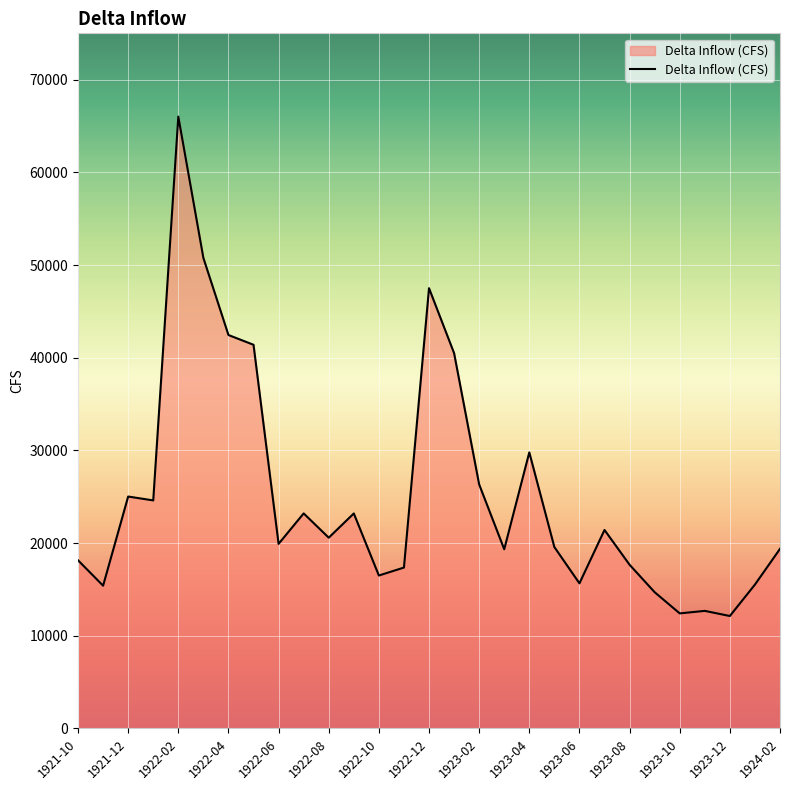

What is the maximum value shown in the chart?

66011.9